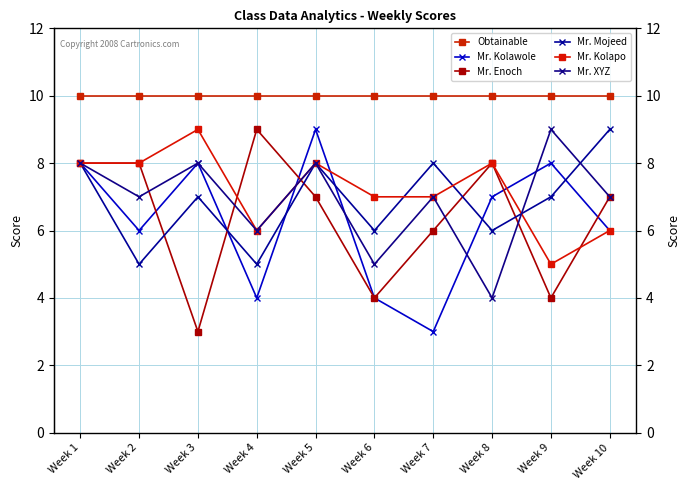

At how many categories does at least one series exceed 8?

10